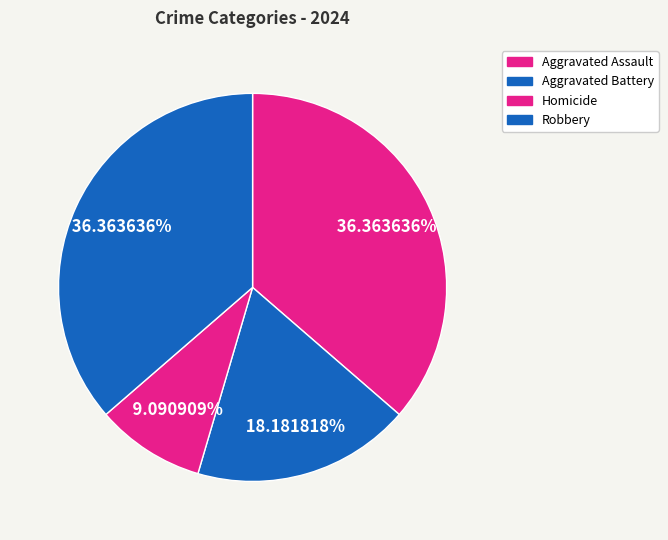

Which slice is the largest?

Aggravated Assault